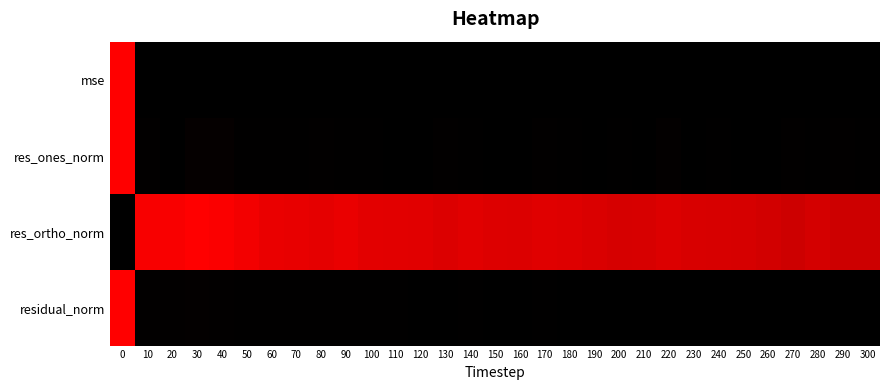

Which has a higher value, 240 or 130?

130